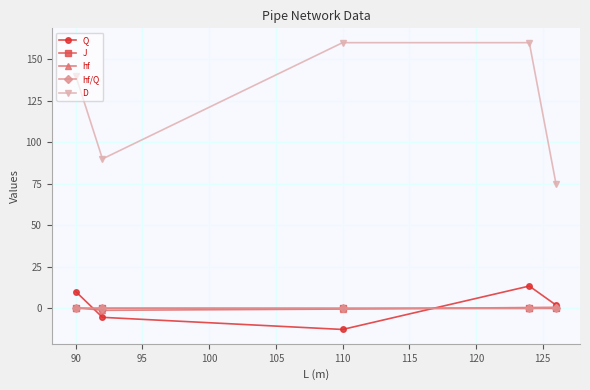

Count the number of categories in the chart.

5